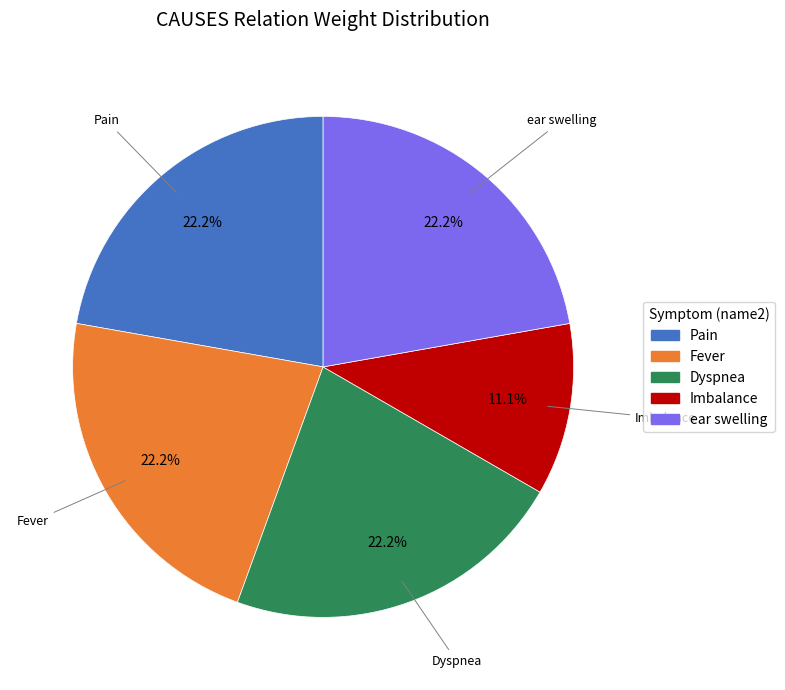

Is there any slice that represents more than half of the pie?

No